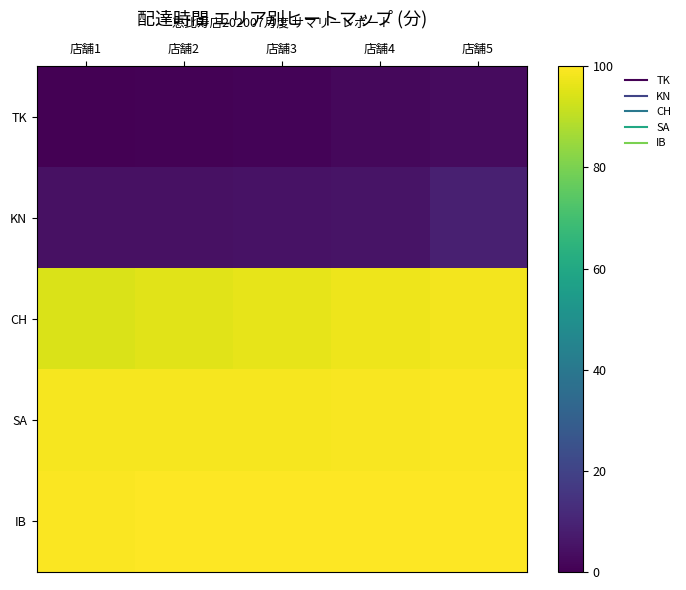

What is the greatest value displayed?

100.0